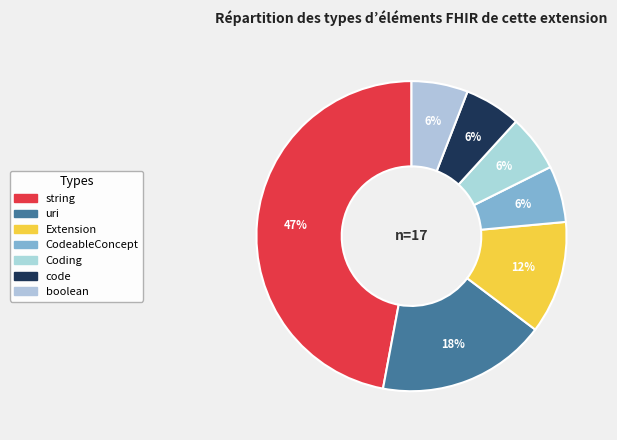

The CodeableConcept slice represents 19% of the pie. True or false?

False